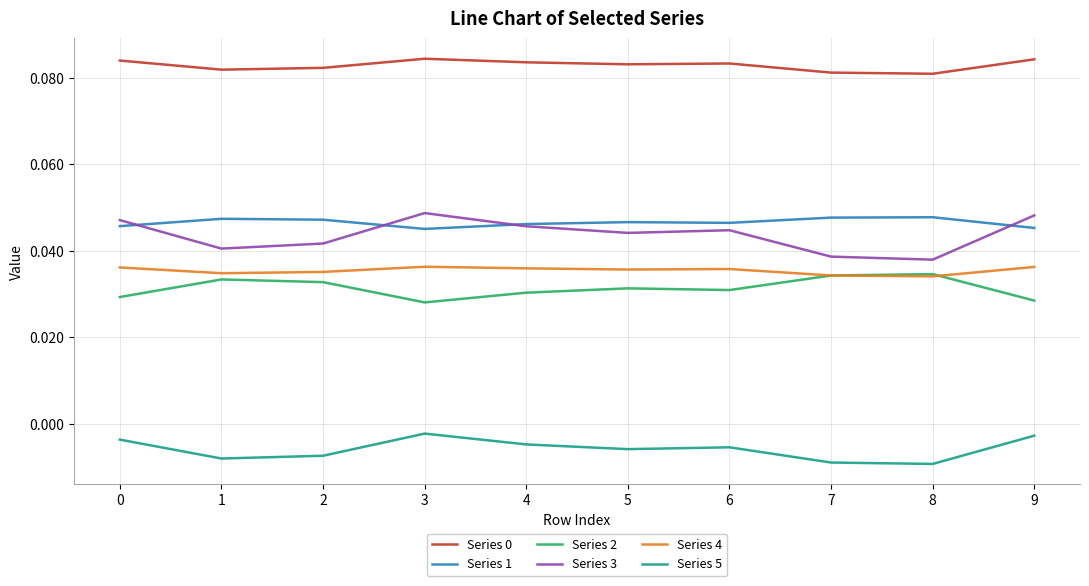

True or false: Series 1 and Series 0 intersect in this chart.

False